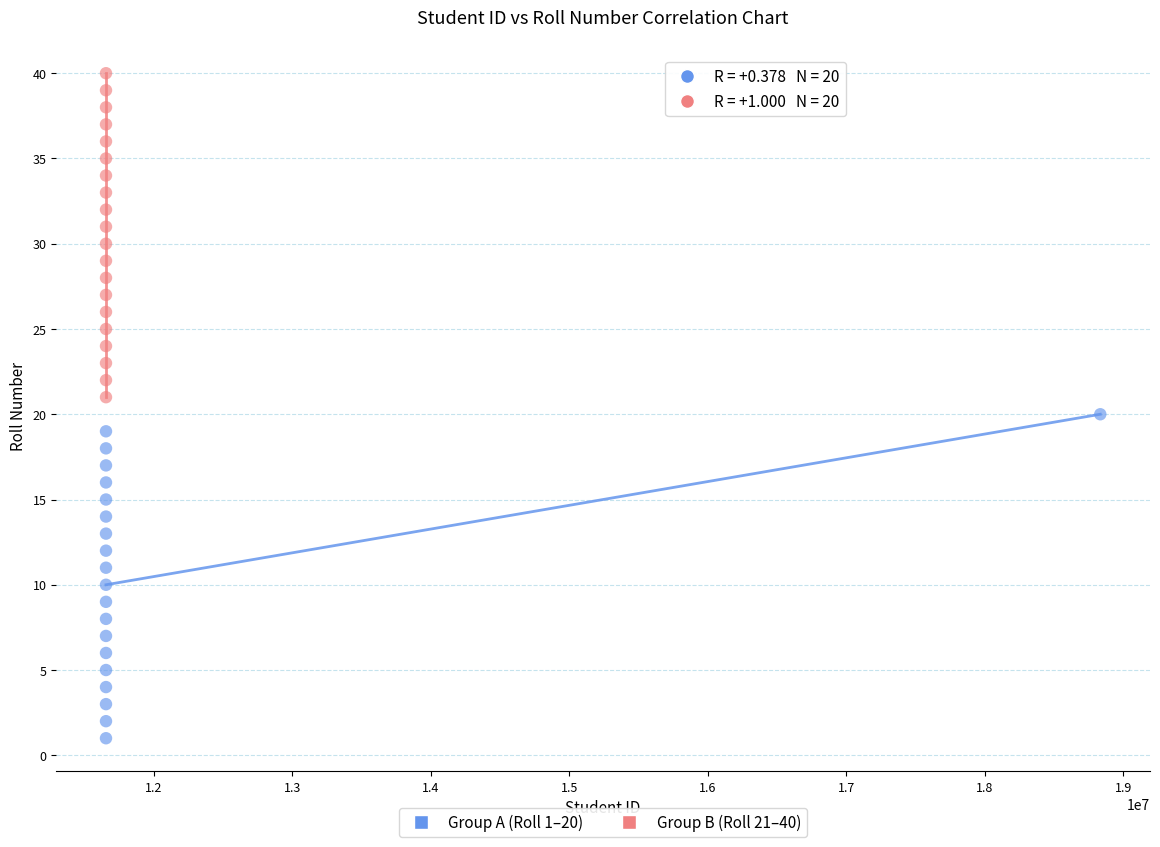

Which series contains the highest Y value?

Group B (Roll 21–40)